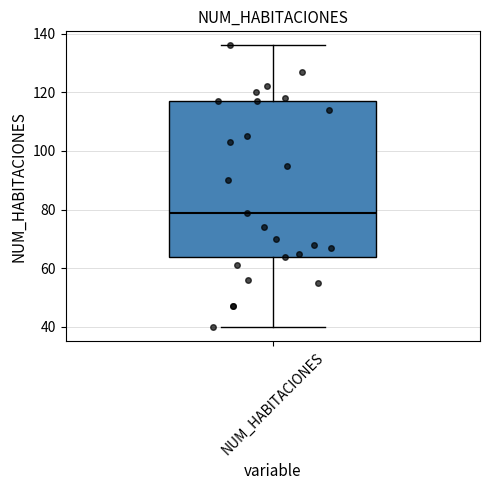

Transcribe this box plot: give where the median line is, the range the box spans, and where the two whiskers end, as read against the y-axis. The values are not printed on the chart, so give them approximately, as read against the axis.

median 80, box 64 to 118, whiskers 40 to 136